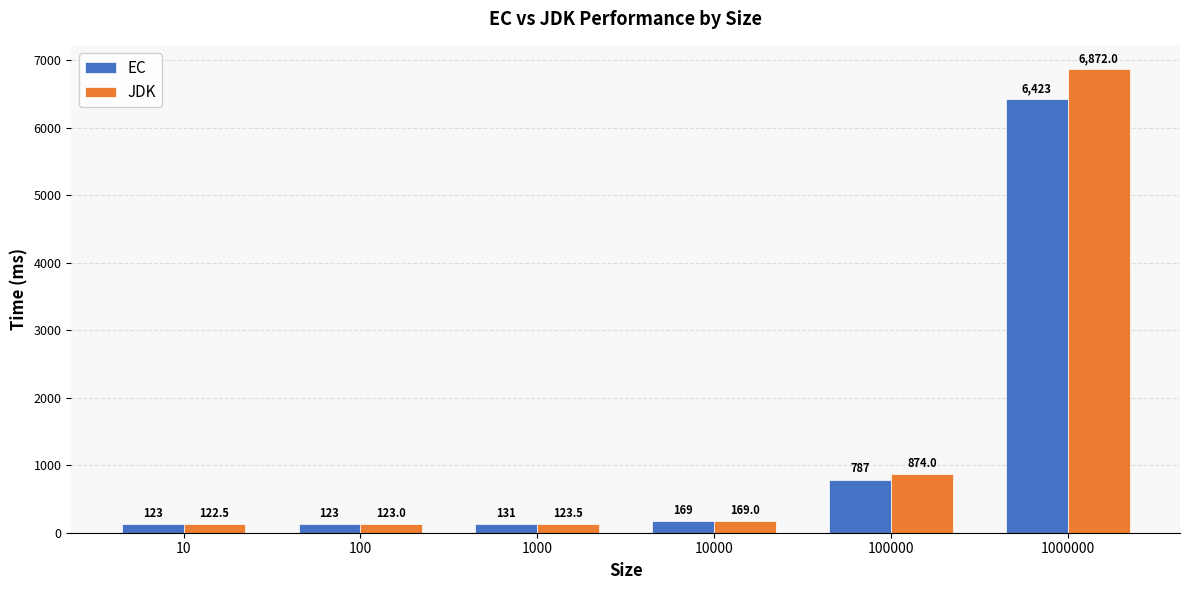

Which category has the lowest value across all series?

10